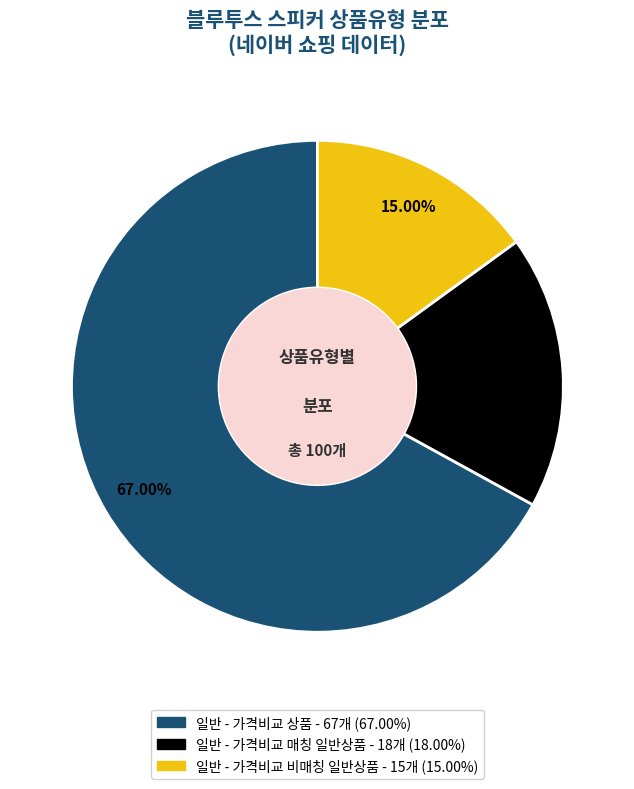

How many slices are in this pie chart?

3